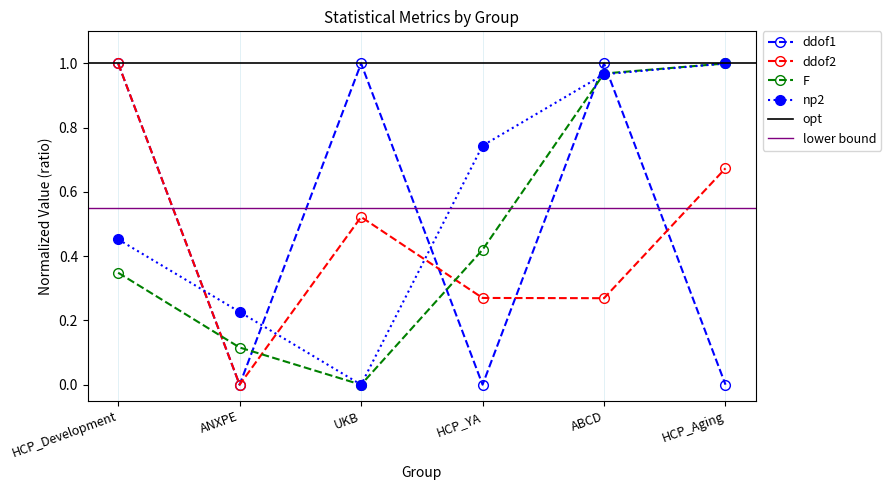

What is the spread (max minus min) of values at HCP_Aging?

1.0